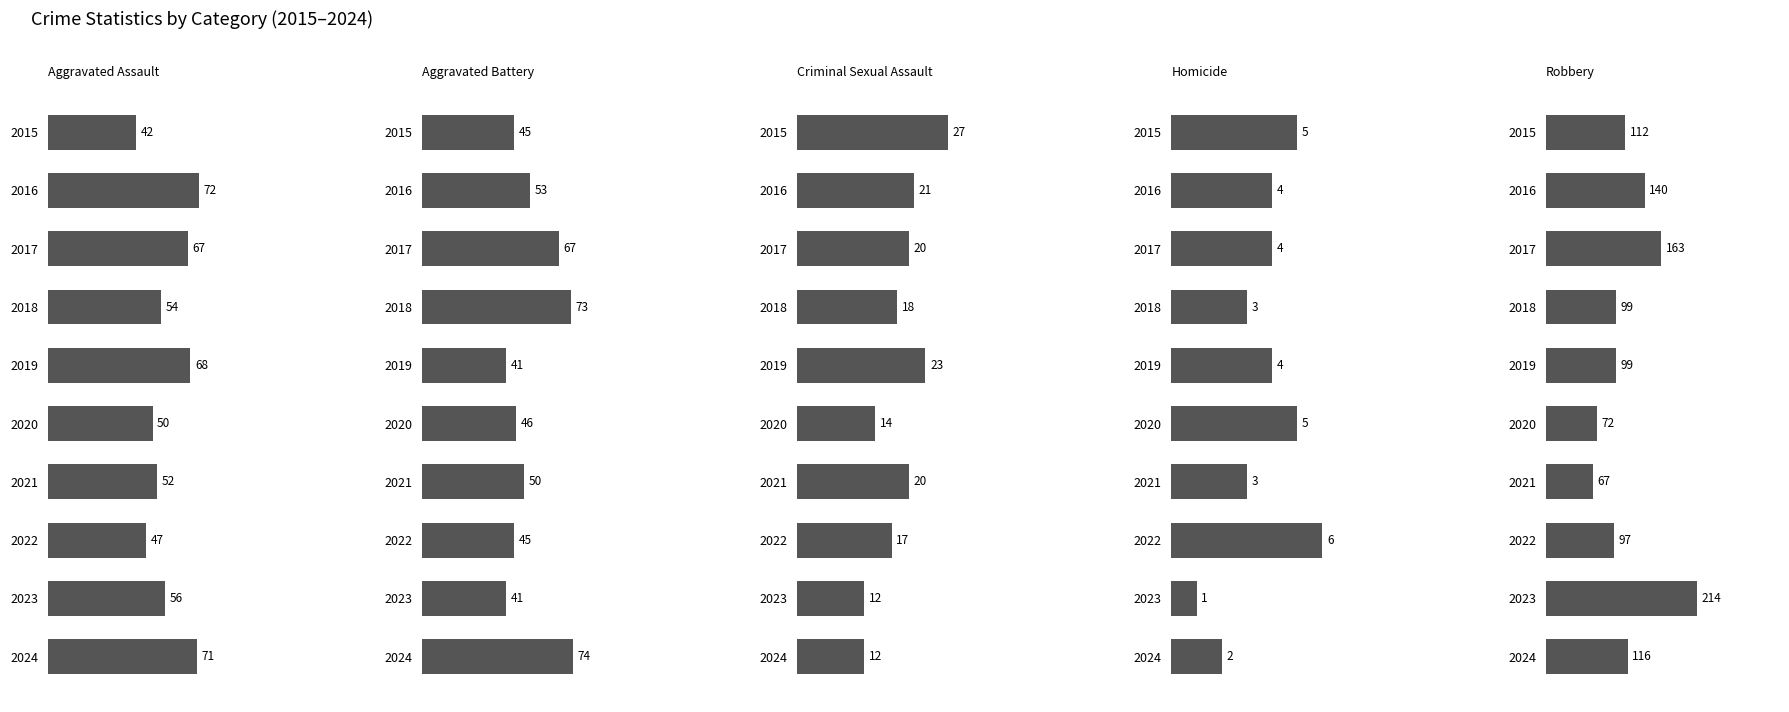

What is the greatest value displayed?

214